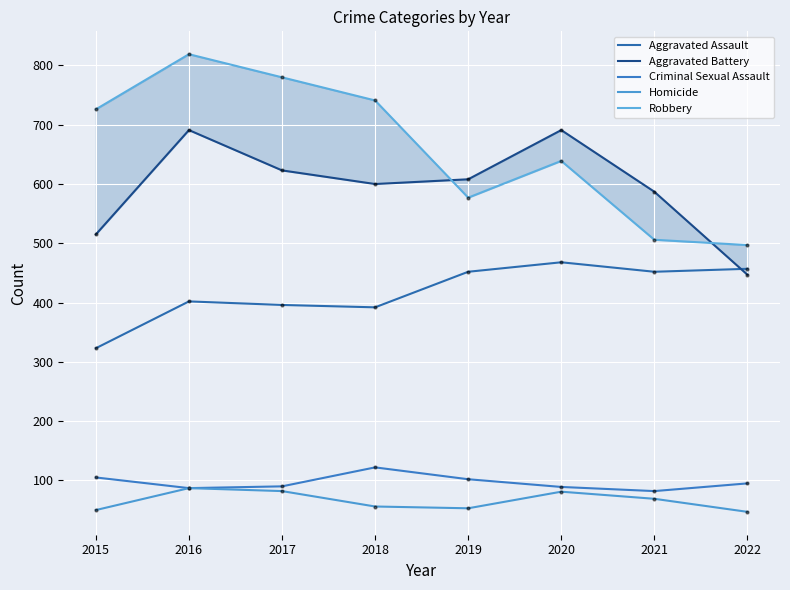

How many lines are shown in the chart?

5